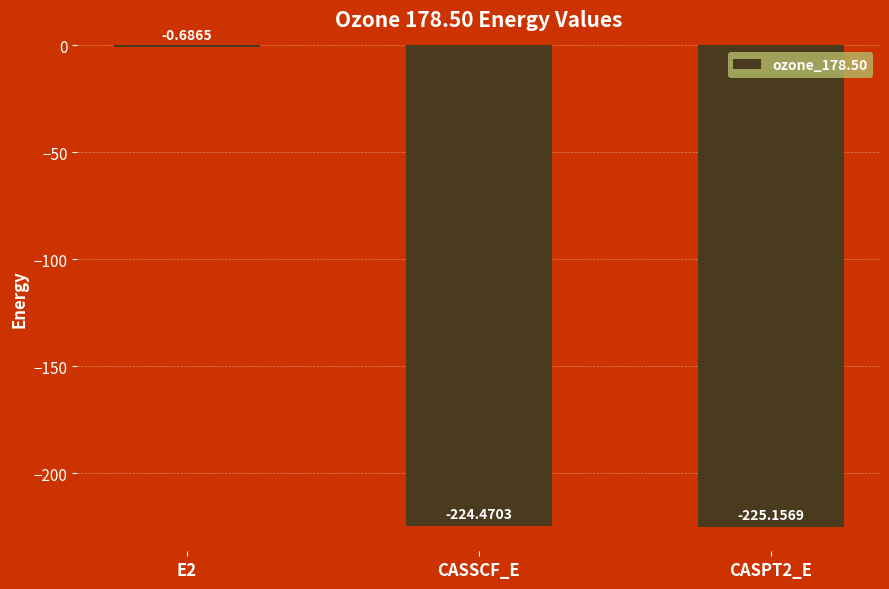

What is the sum of all values?

-450.3